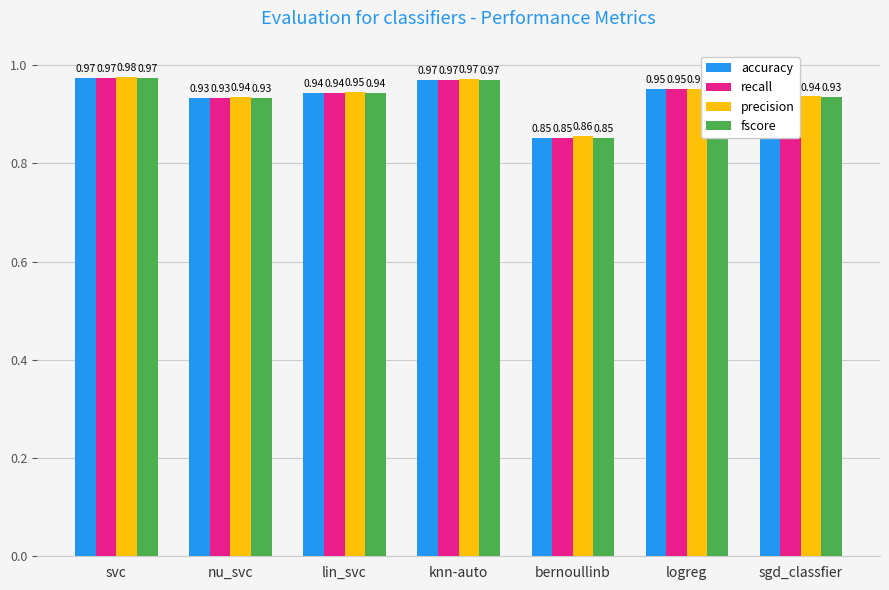

What is the label of the 4th bar from the left?

knn-auto